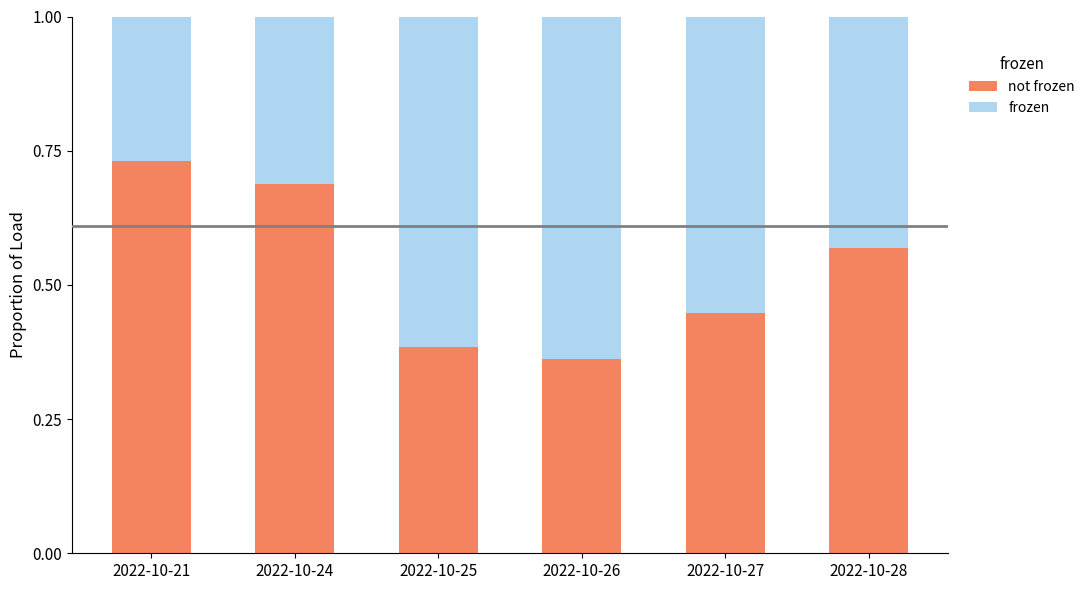

What is the total value across all series at 2022-10-26?

1.0